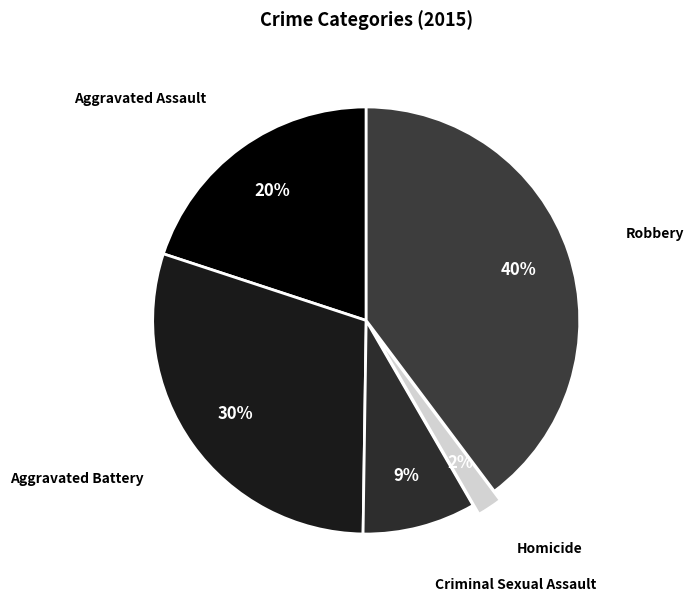

To the nearest percent, what percentage of the pie is Homicide?

2%